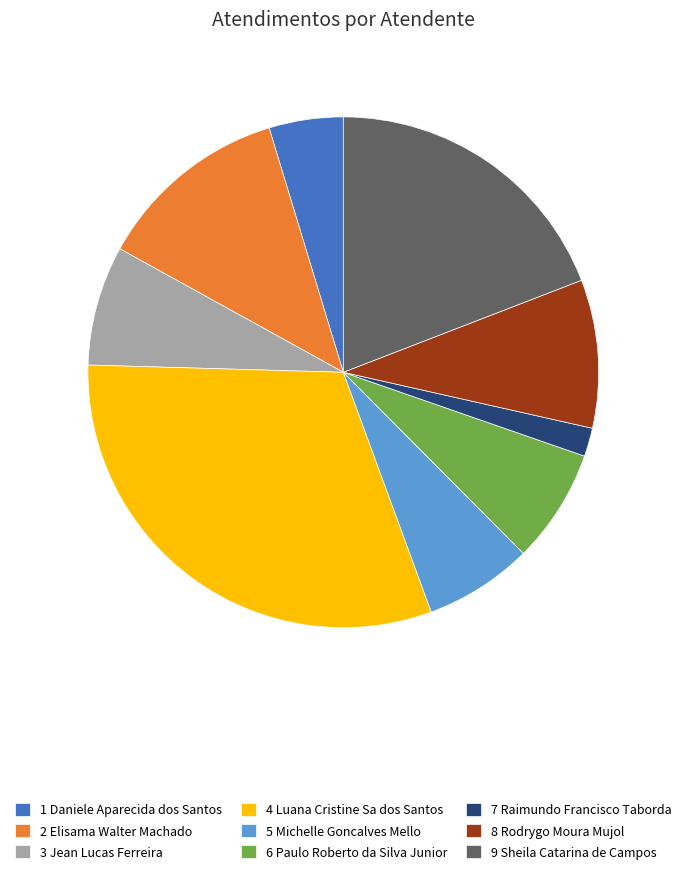

Between 5 Michelle Goncalves Mello and 4 Luana Cristine Sa dos Santos, which is larger?

4 Luana Cristine Sa dos Santos